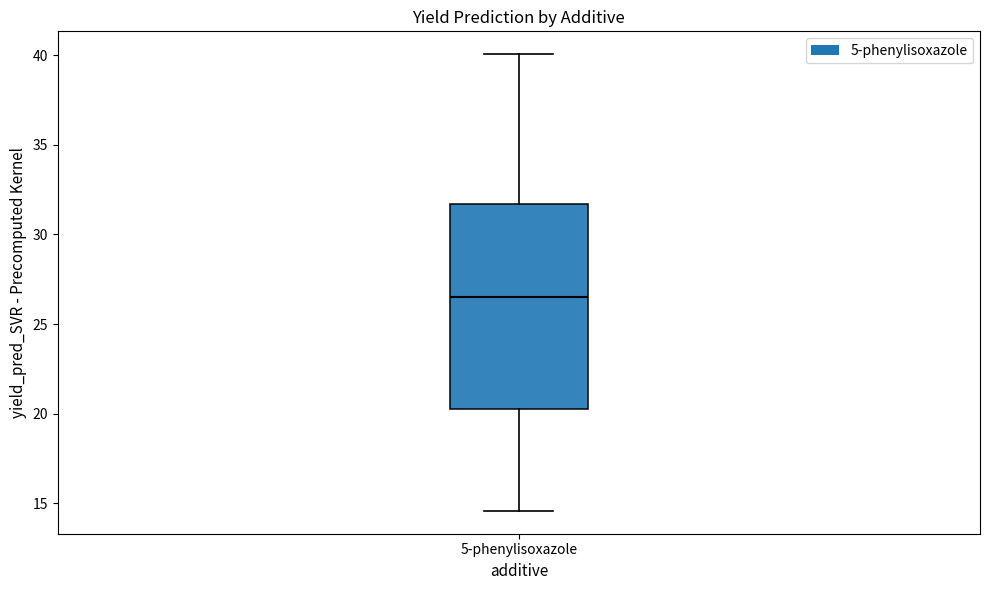

Transcribe this box plot: give where the median line is, the range the box spans, and where the two whiskers end, as read against the y-axis. The values are not printed on the chart, so give them approximately, as read against the axis.

median 26.5, box 20.5 to 31.5, whiskers 14.5 to 40.0